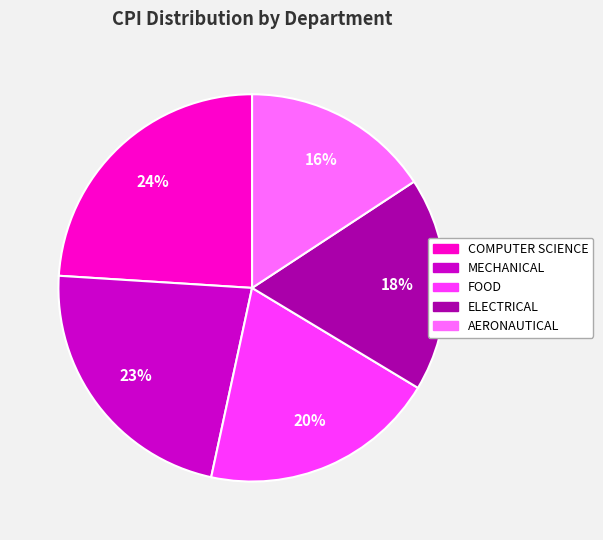

To the nearest percent, what is the difference between the COMPUTER SCIENCE and MECHANICAL slice percentages?

1%